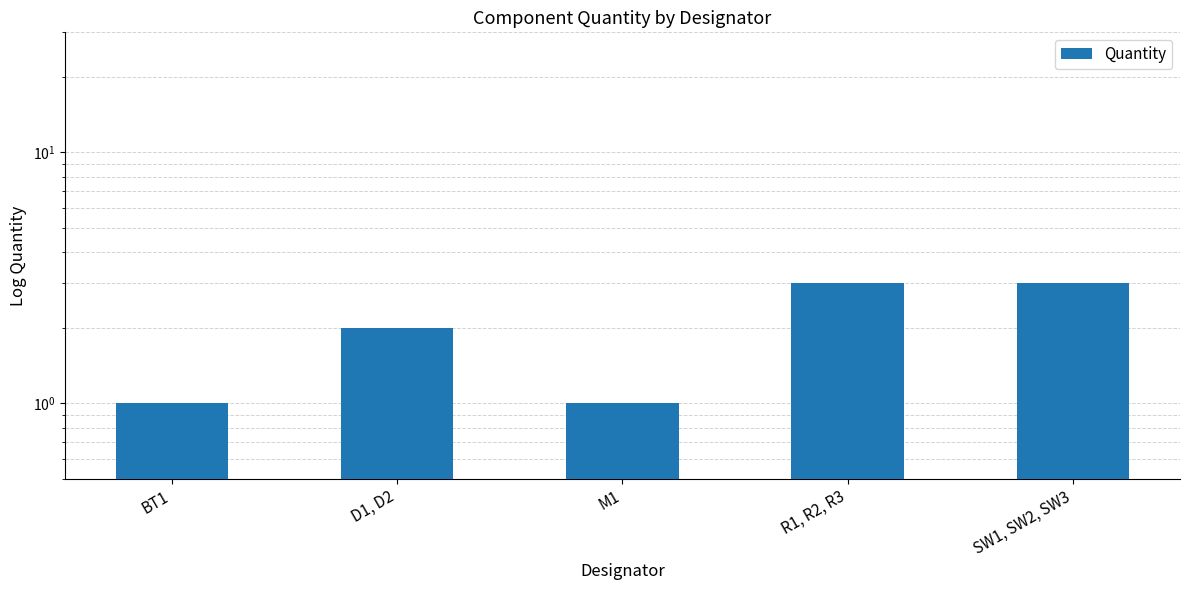

Which has a higher value, BT1 or D1, D2?

D1, D2